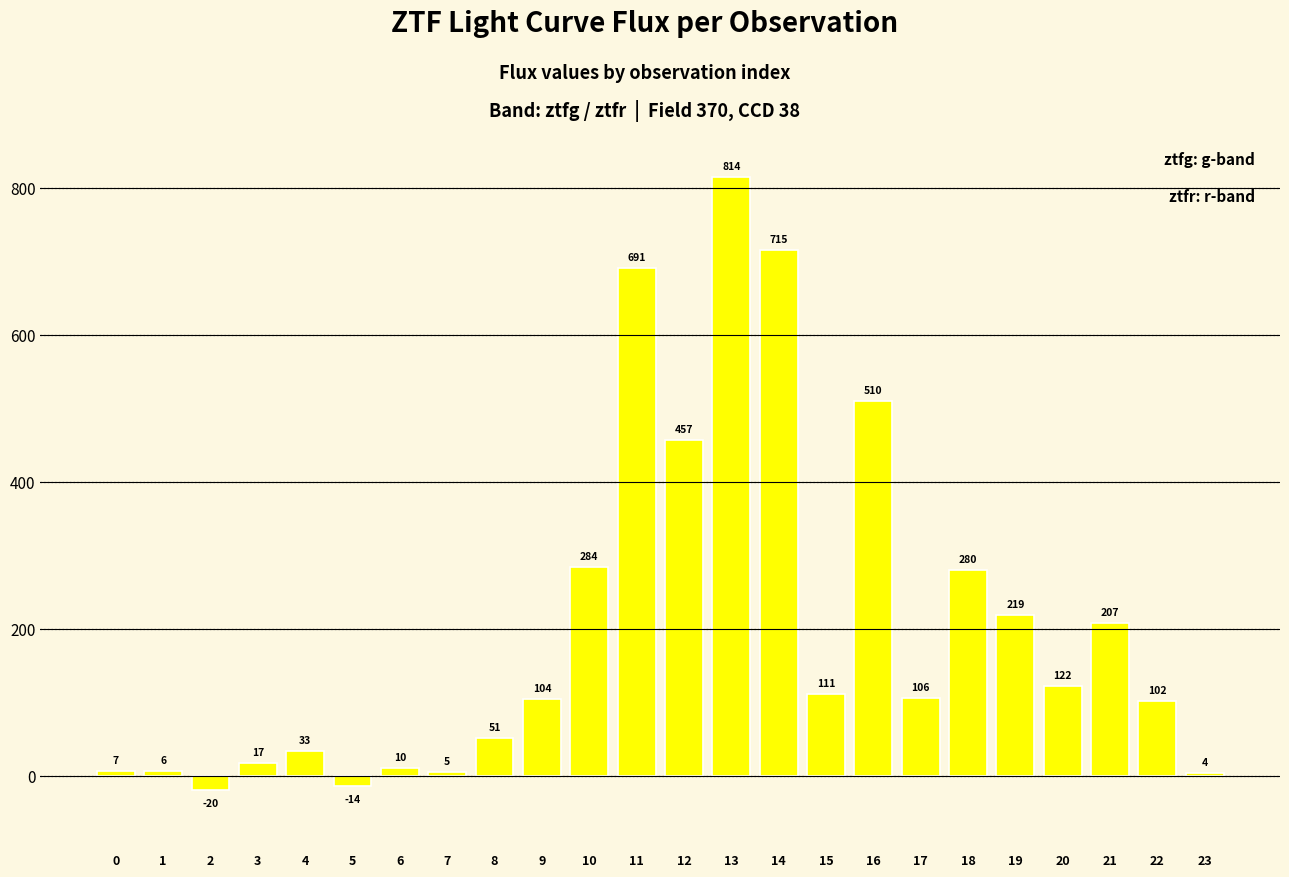

The chart shows a value of 84.7 at 19. True or false?

False